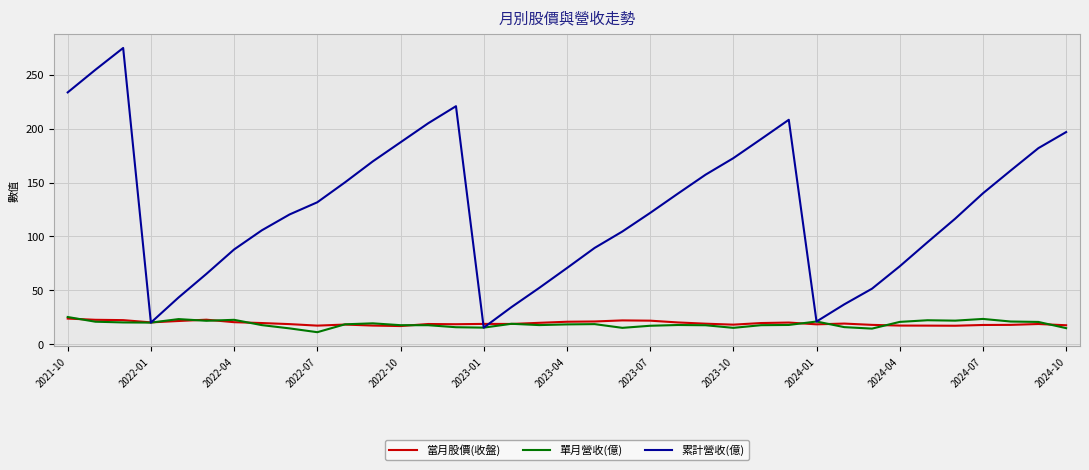

What is the highest value of the 單月營收(億) series?

25.3